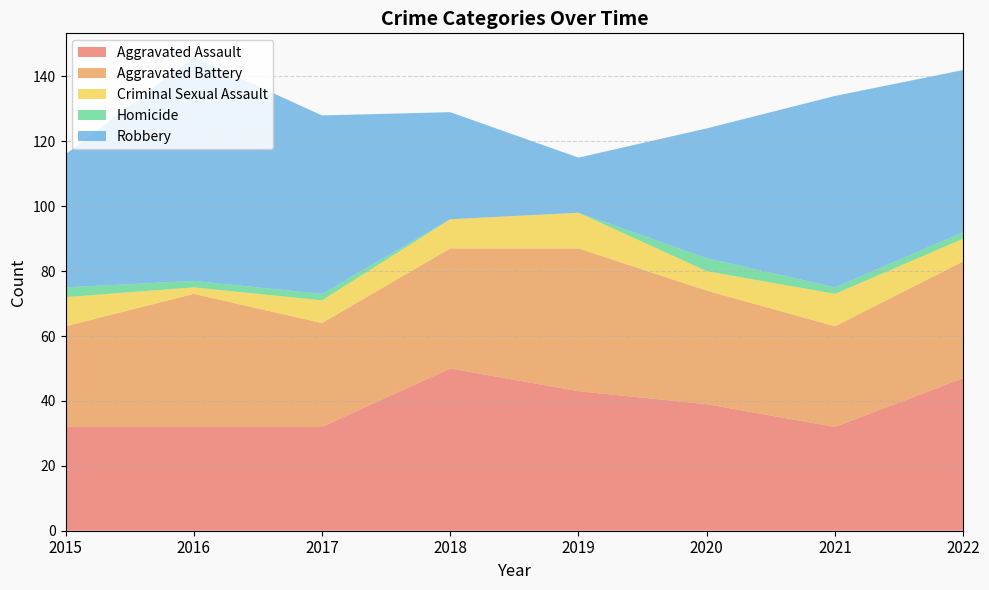

Reading left to right, extract all data points from this chart.

Aggravated Assault: 32	32	32	50	43	39	32	47
Aggravated Battery: 31	41	32	37	44	35	31	36
Criminal Sexual Assault: 9	2	7	9	11	6	10	7
Homicide: 3	2	2	0	0	4	2	2
Robbery: 41	69	55	33	17	40	59	50